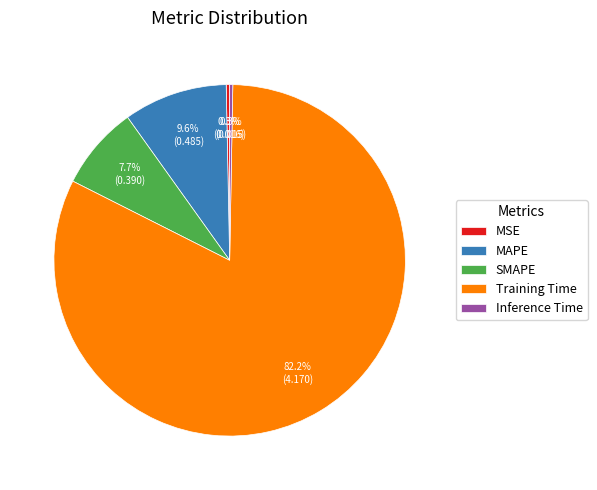

Which has a higher value, Training Time or Inference Time?

Training Time